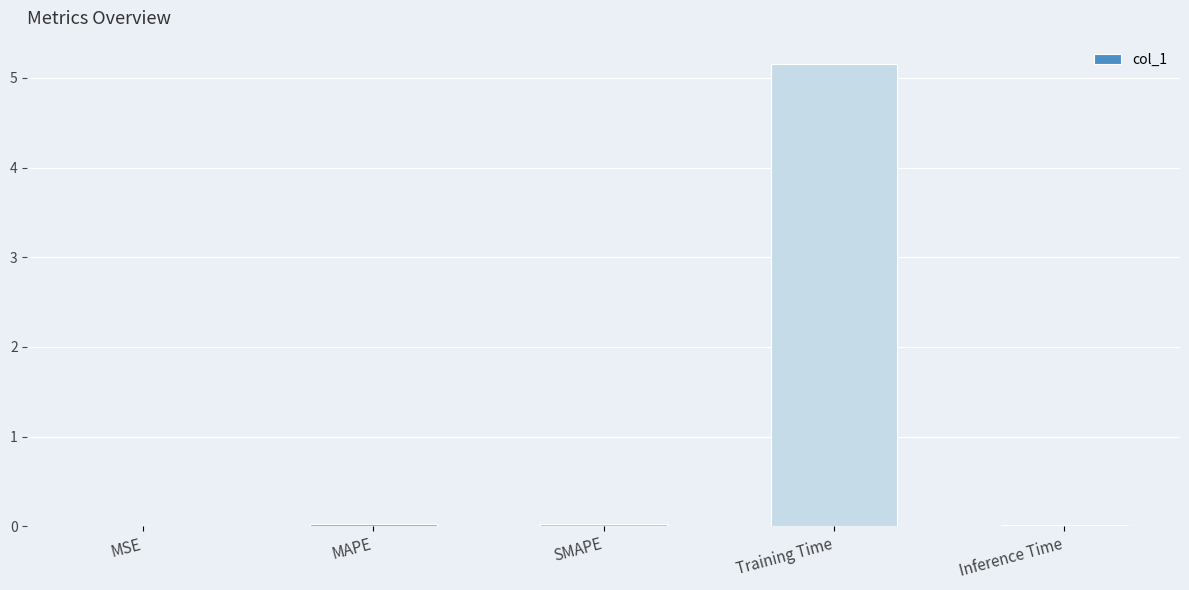

Which category has the highest value across all series?

Training Time